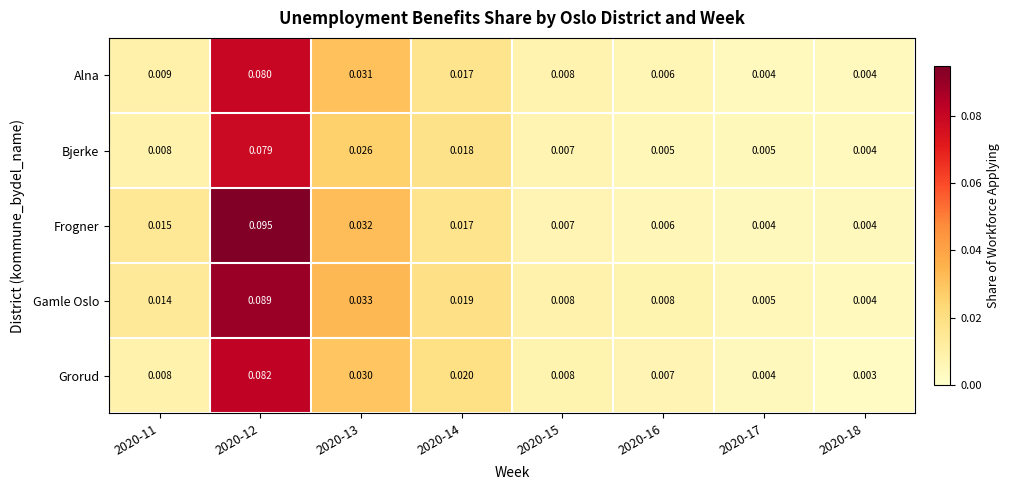

At which category does the chart reach its minimum across all series?

2020-18